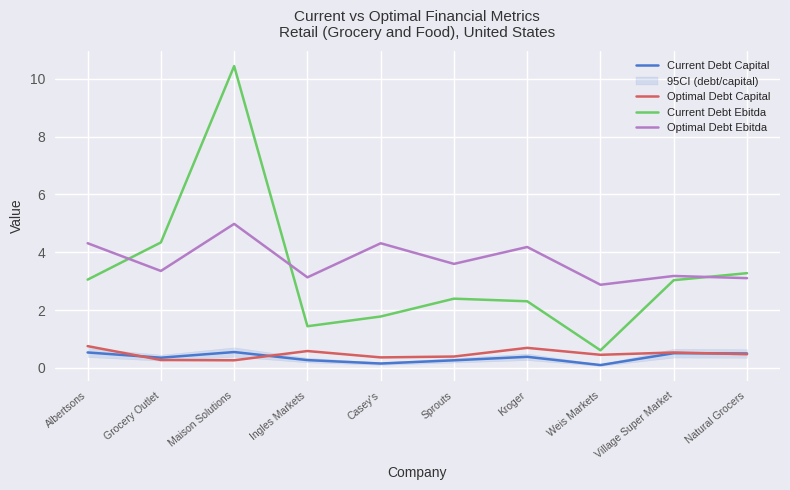

True or false: Optimal Debt Ebitda and Optimal Debt Capital intersect in this chart.

False